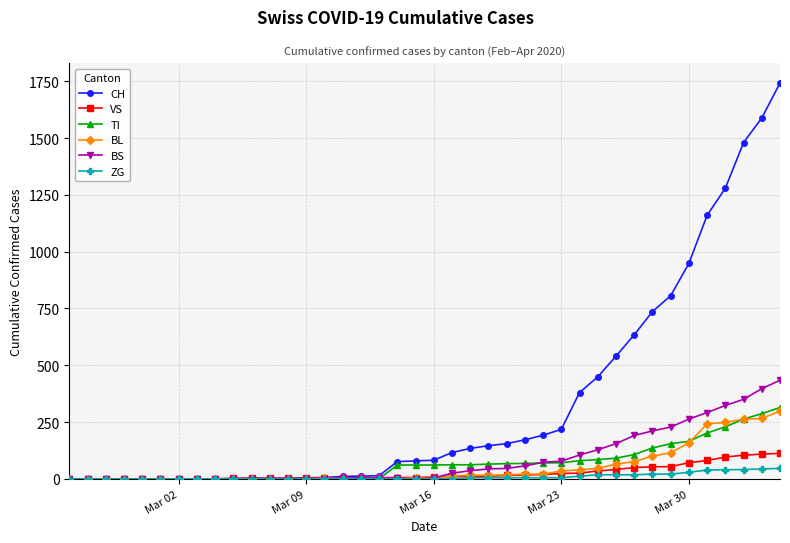

Which series has the largest range (max minus min)?

CH